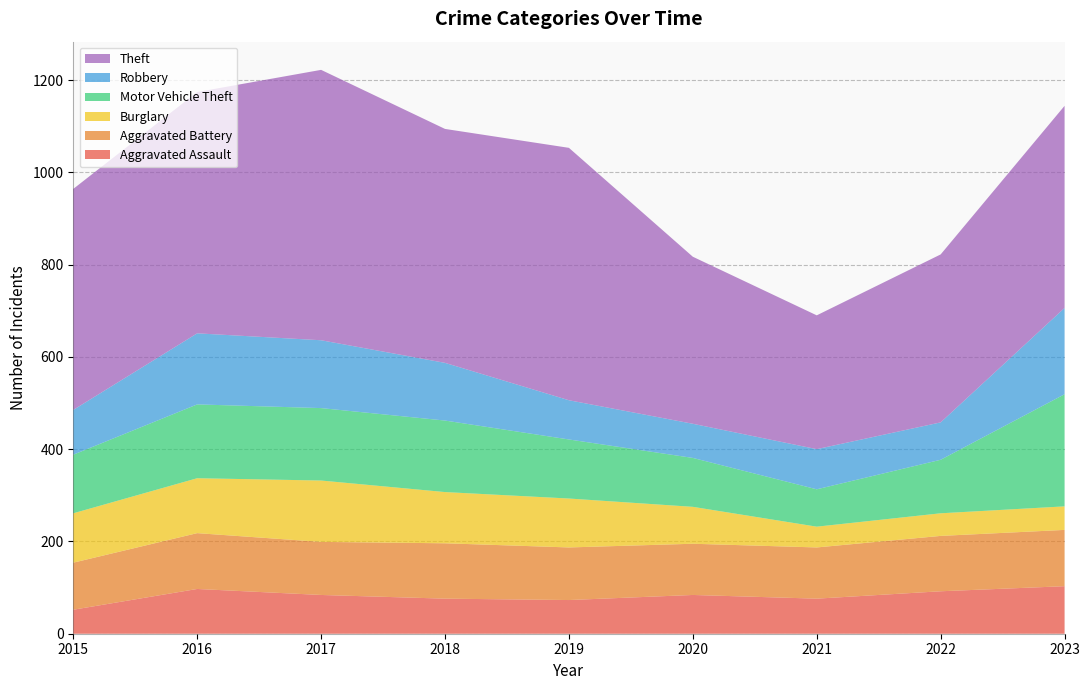

Reading right to left, list all the values displayed in this chart.

Aggravated Assault: 2023=103	2022=92	2021=76	2020=84	2019=73	2018=76	2017=84	2016=97	2015=52
Aggravated Battery: 2023=122	2022=120	2021=111	2020=111	2019=114	2018=120	2017=115	2016=121	2015=102
Burglary: 2023=51	2022=49	2021=45	2020=80	2019=106	2018=111	2017=133	2016=119	2015=107
Motor Vehicle Theft: 2023=243	2022=116	2021=81	2020=106	2019=128	2018=155	2017=157	2016=160	2015=127
Robbery: 2023=187	2022=81	2021=87	2020=74	2019=85	2018=125	2017=147	2016=154	2015=97
Theft: 2023=438	2022=364	2021=290	2020=362	2019=547	2018=507	2017=586	2016=523	2015=479